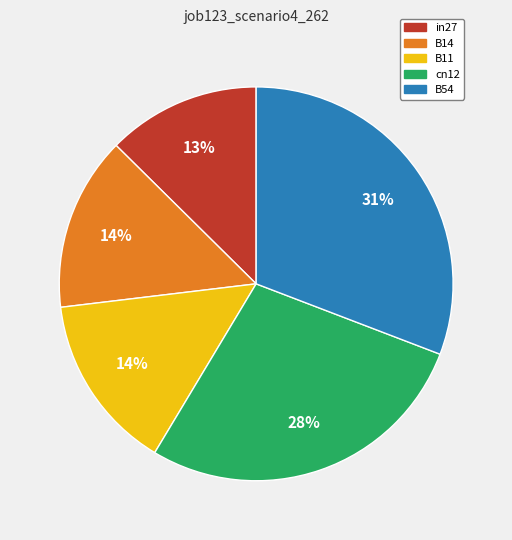

Do in27 and B11 together represent more than half of the pie?

No